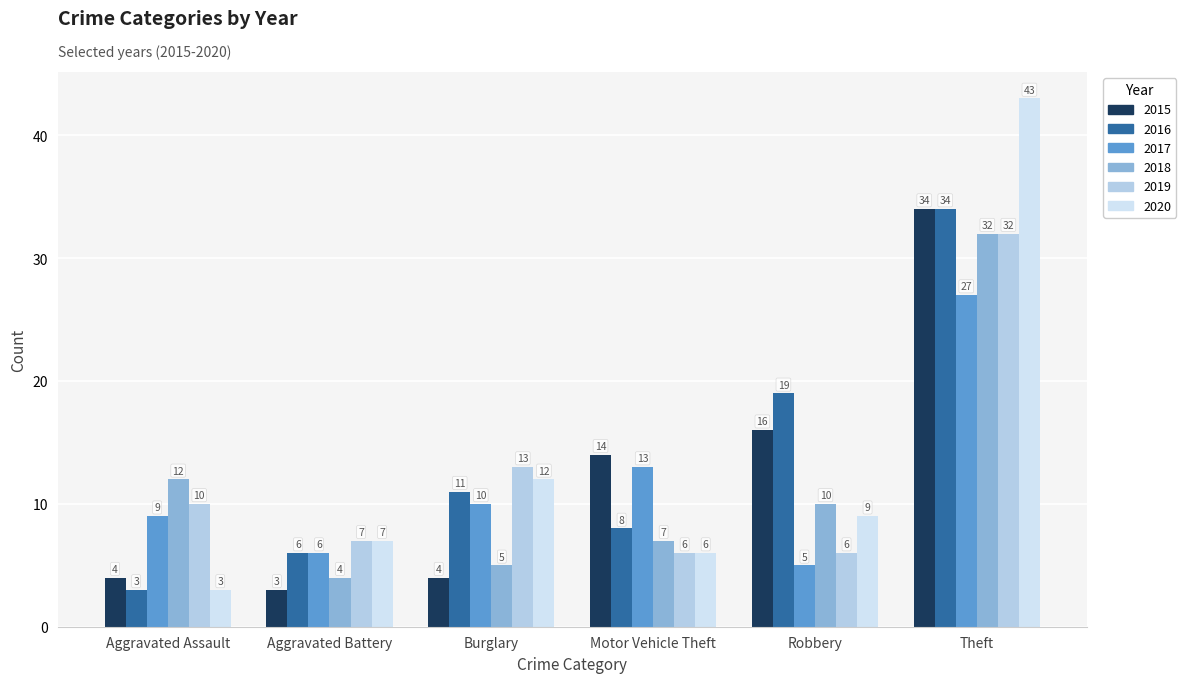

What is the label of the 2nd bar from the right?

Robbery